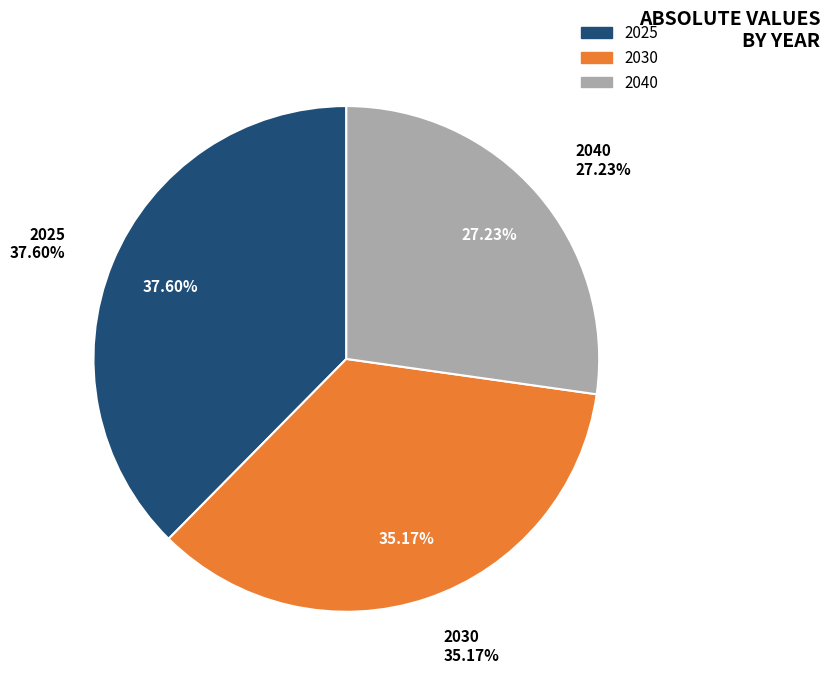

Which has a higher value, 2040 or 2025?

2025